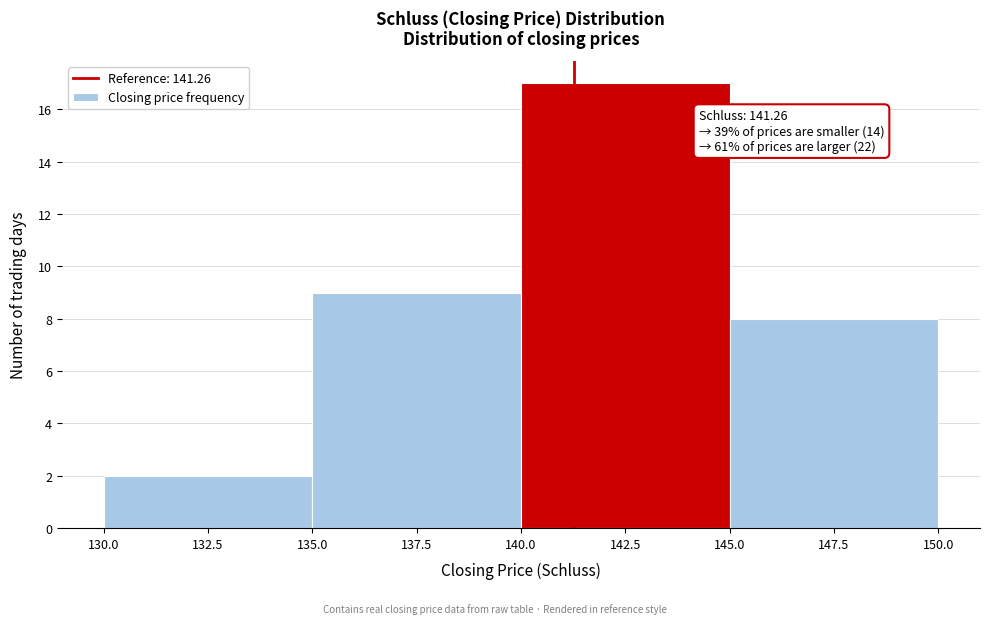

Which range on the x-axis has the tallest bar?

140.0 to 145.0